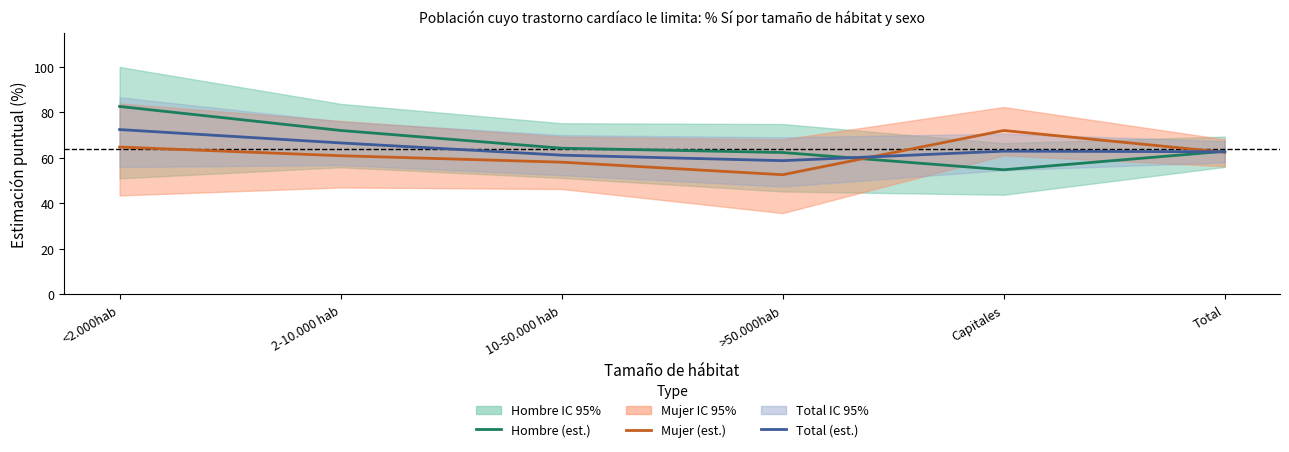

Reading right to left, extract all data points from this chart.

Hombre (est.): 62.9	54.8	62.4	64.3	72.1	82.7
Mujer (est.): 62.5	72.1	52.6	58.2	61.0	64.8
Total (est.): 62.7	63.0	58.8	61.2	66.6	72.5